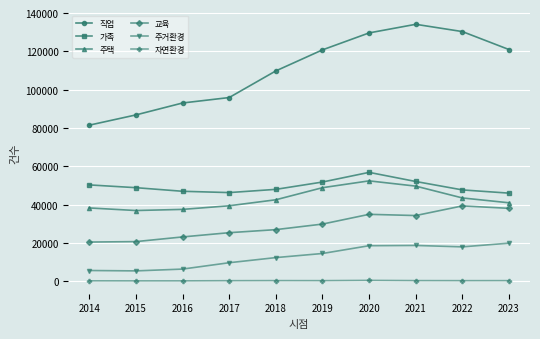

What is the difference between the maximum and minimum values in the 자연환경 series?

261